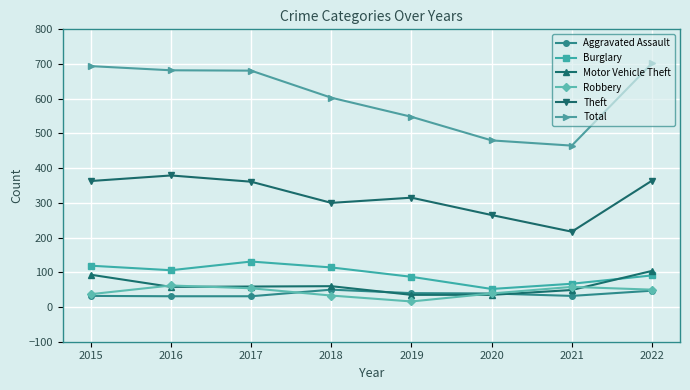

Which series has the largest range (max minus min)?

Total